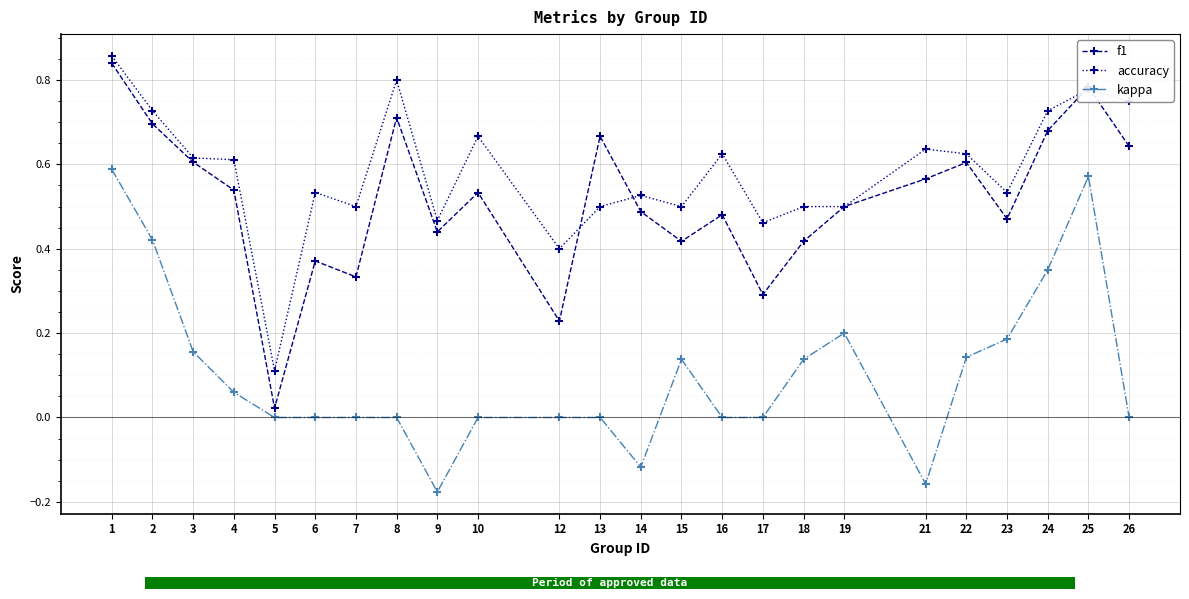

Is the value of kappa at 7 greater than the value of f1 at 2?

No